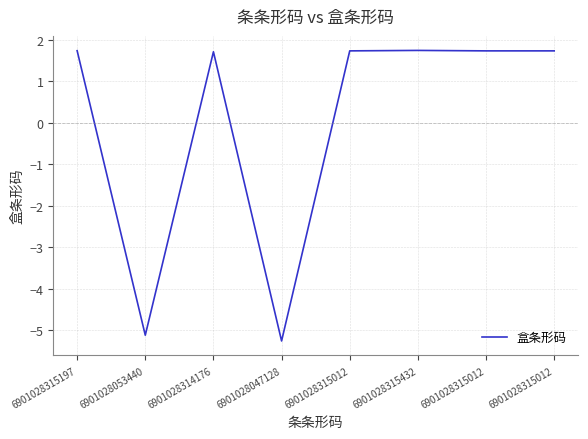

True or false: the data shows 1.7 at 6901028315012.

True